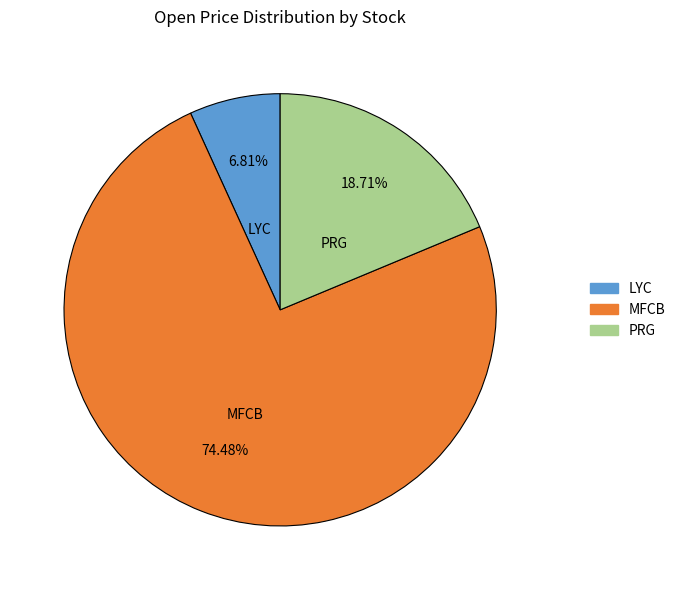

Which category has the smallest portion of the pie?

LYC